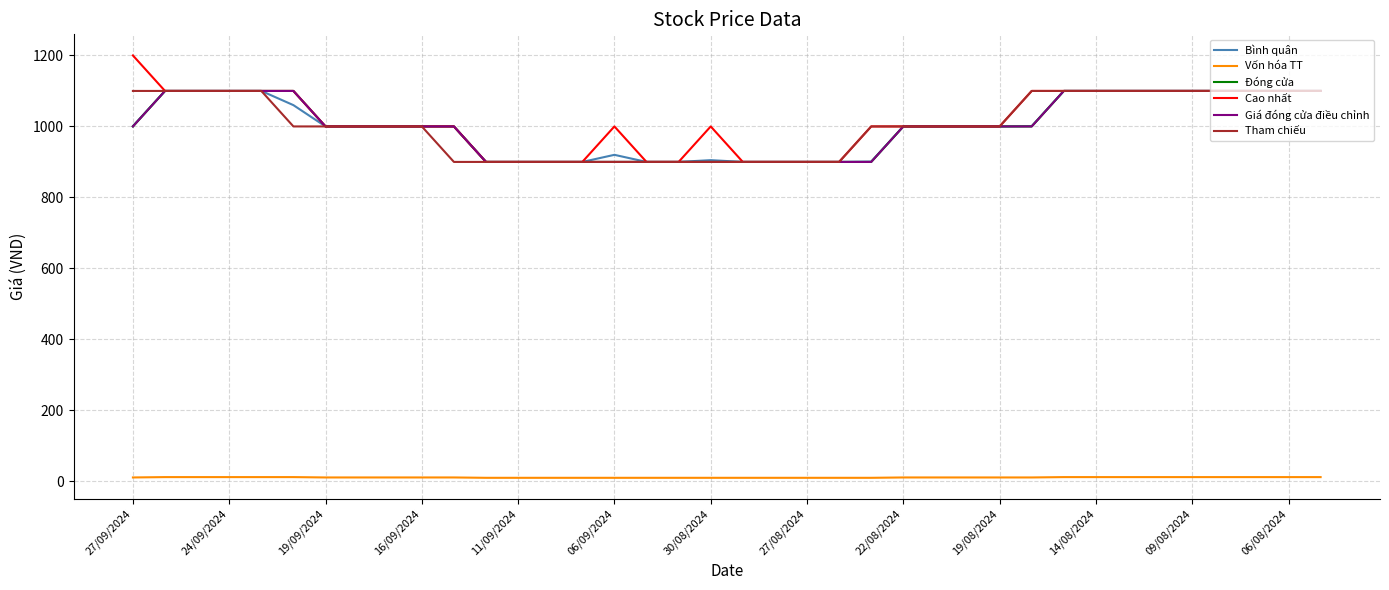

Is this an area chart (filled region under the line)?

No